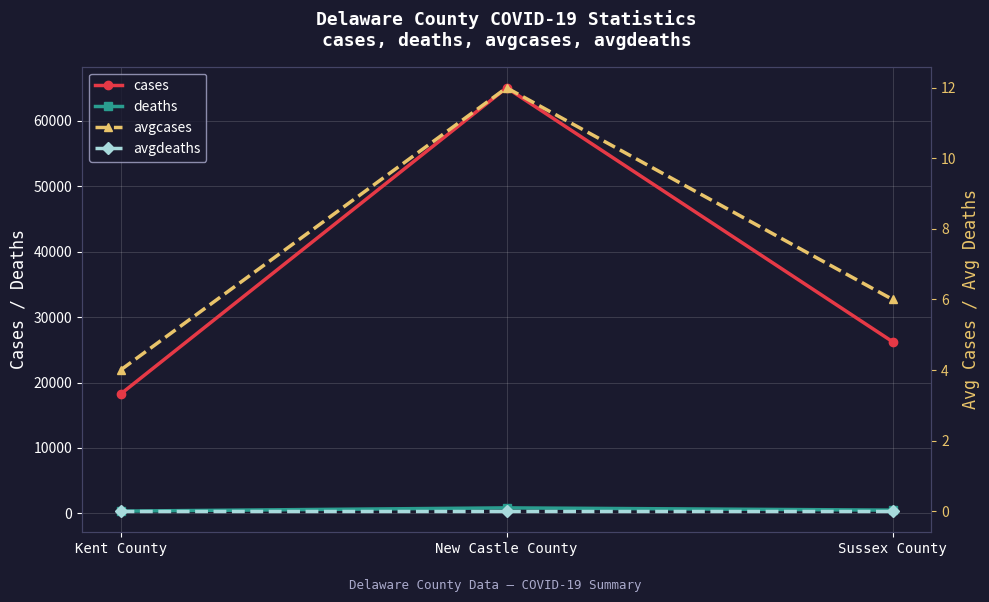

Is it true that cases equals 24508 at Kent County?

False